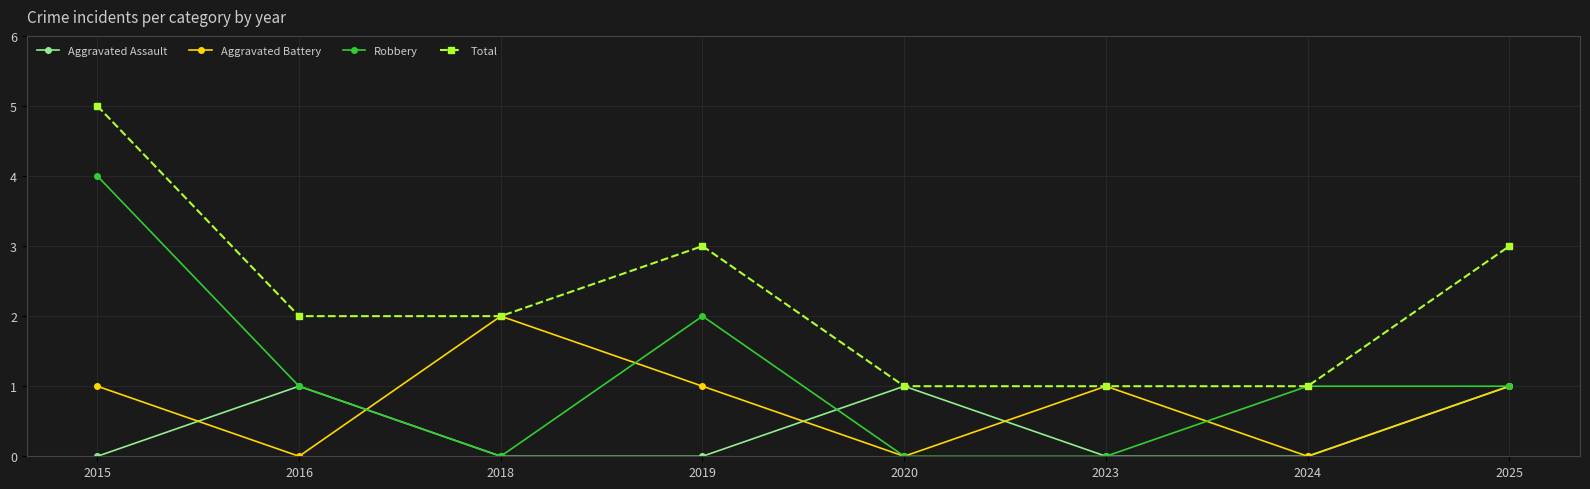

True or false: Aggravated Battery has more than 0 interior local peaks.

True